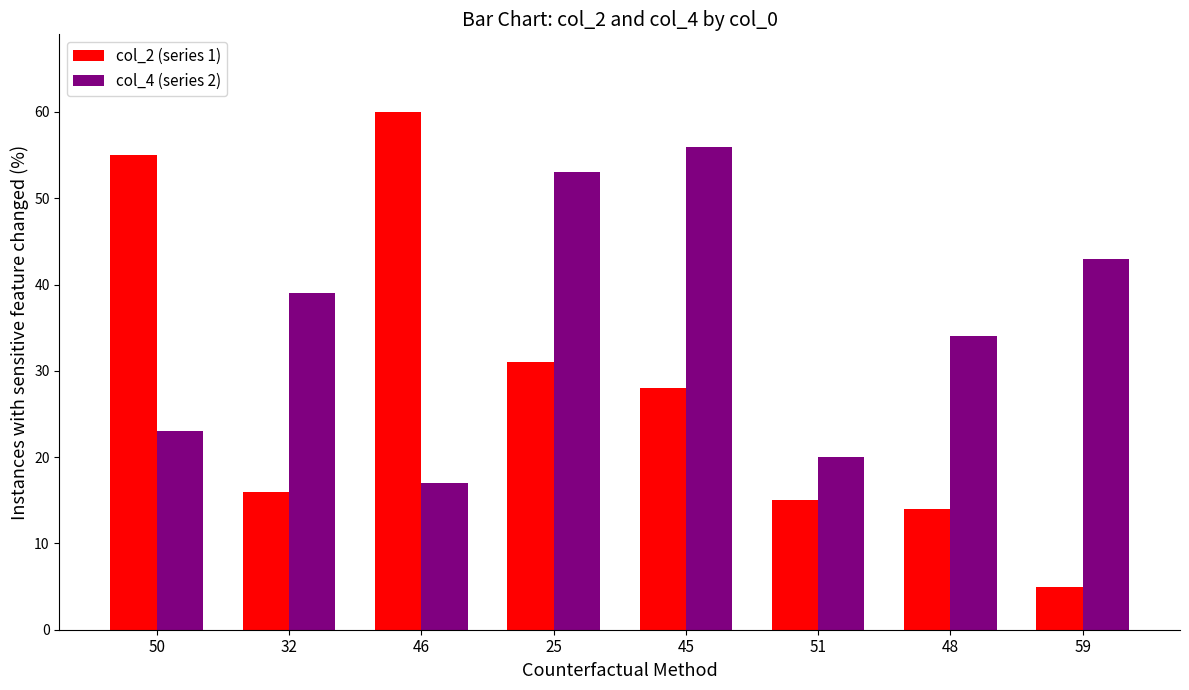

What is the label of the 3rd bar from the right?

51